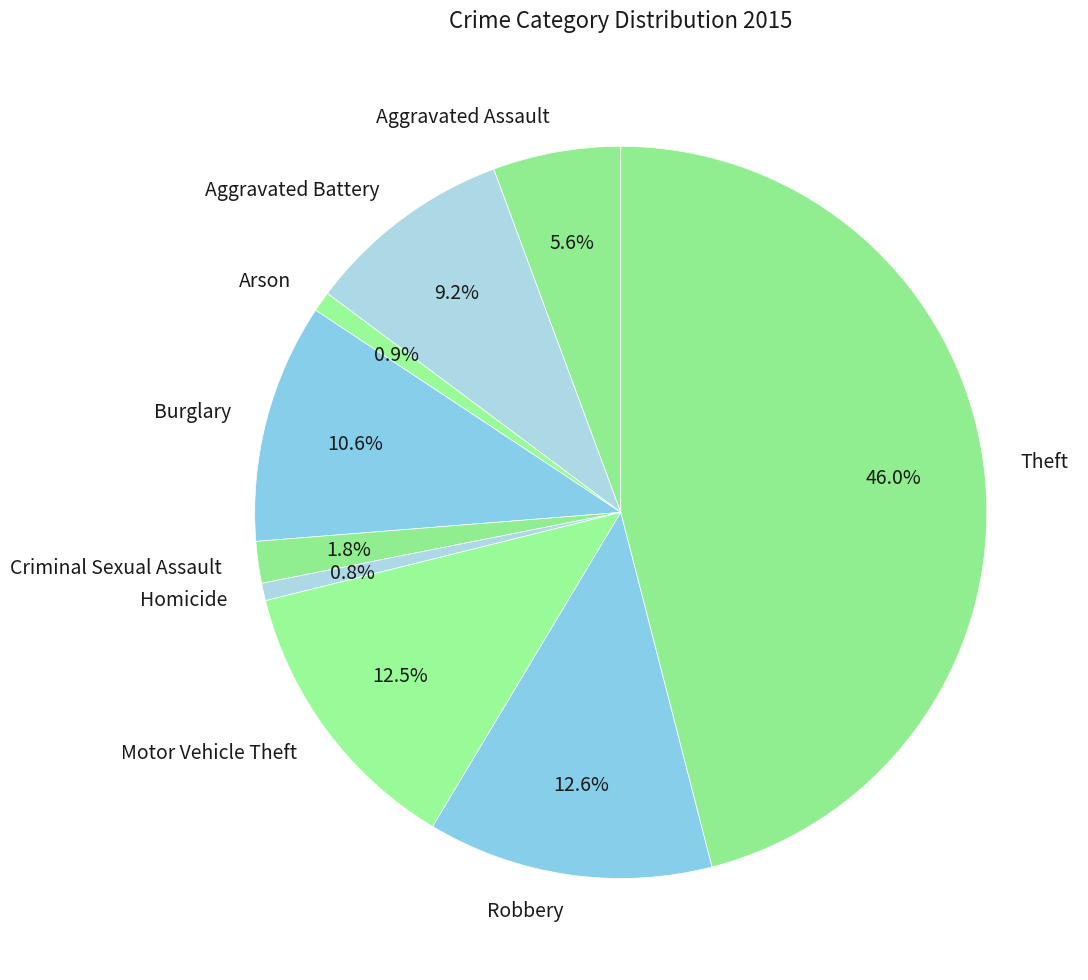

How many segments does this pie chart have?

9